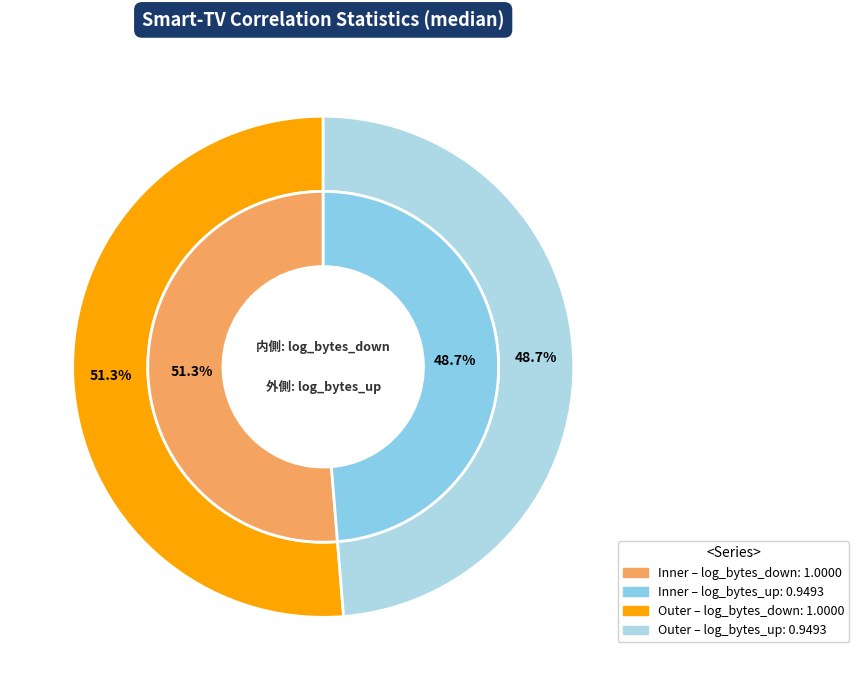

True or false: log_bytes_up accounts for 36% of the total.

False